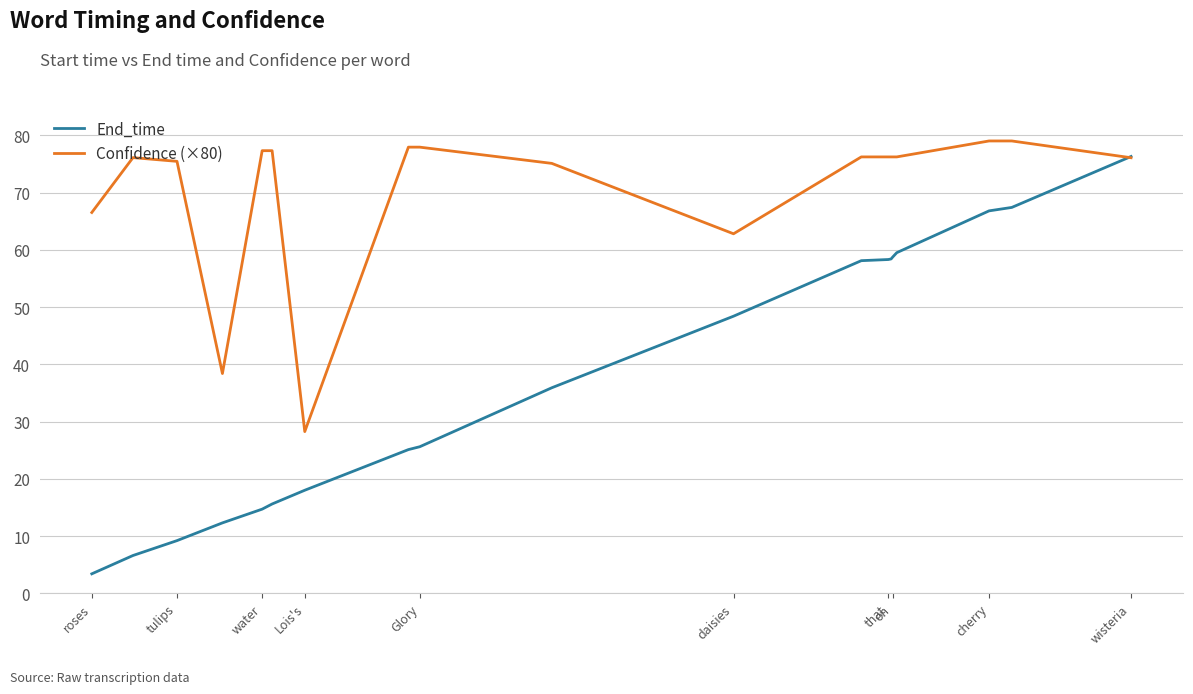

Which series has the largest total across all categories?

Confidence (×80)